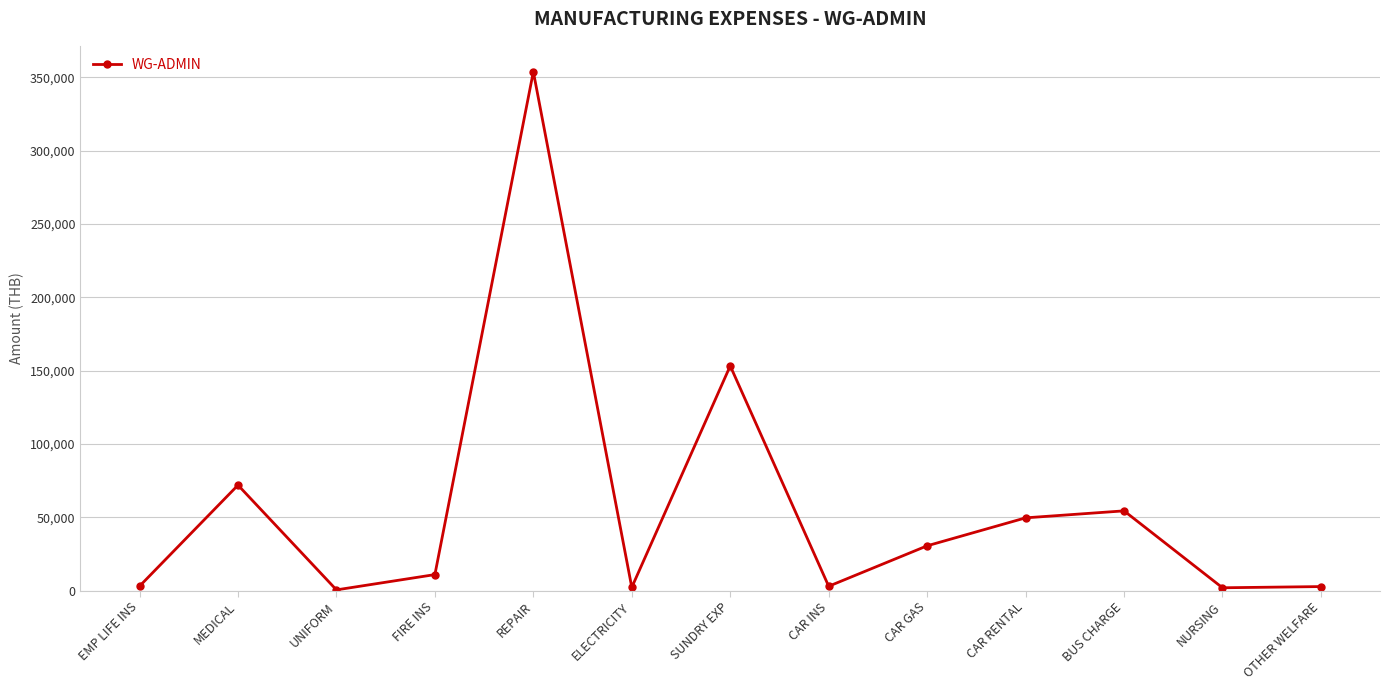

What is the ratio of the value at FIRE INS to the value at CAR RENTAL?

0.2